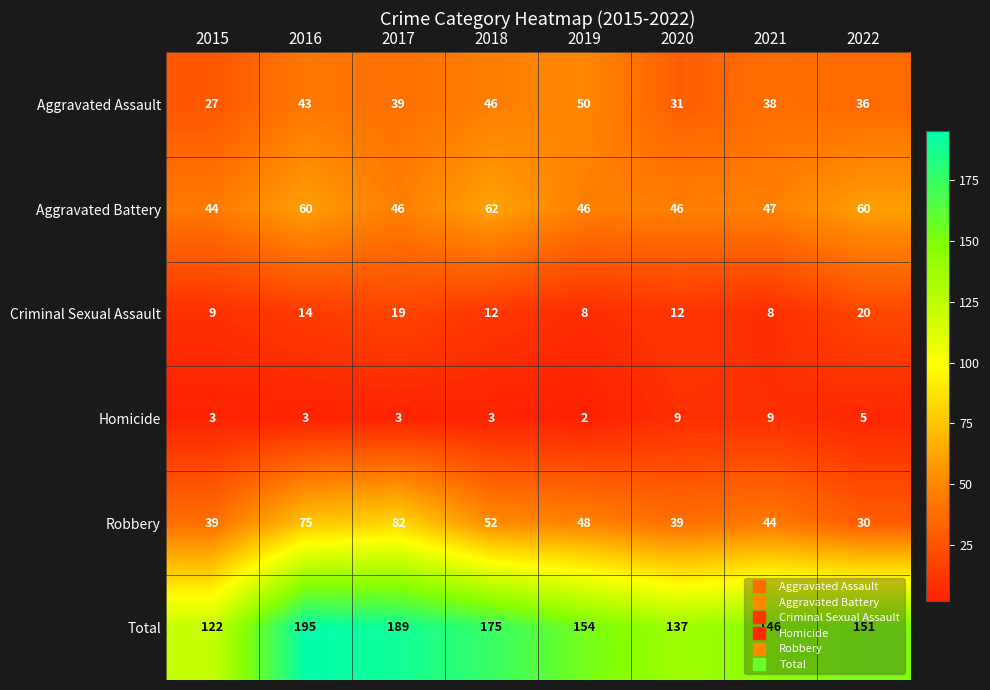

What is the greatest value displayed?

195